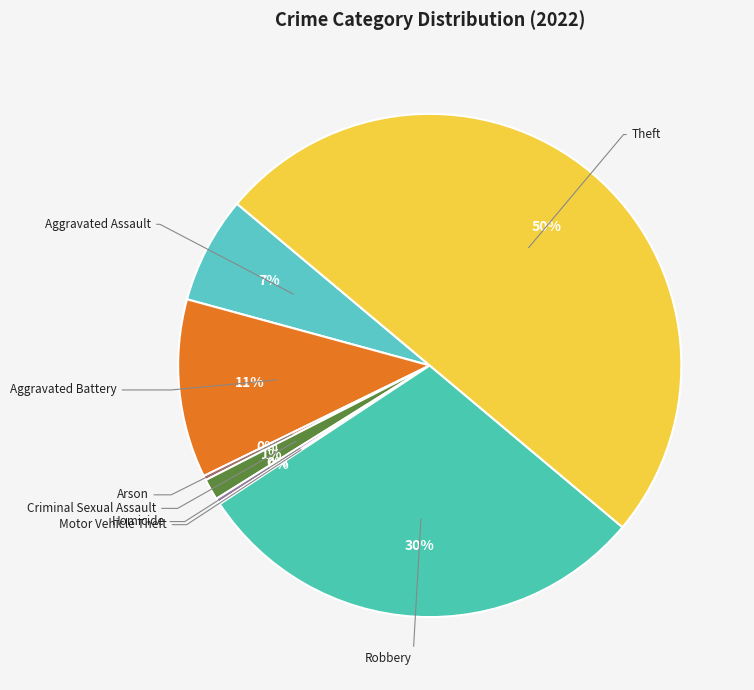

How many slices are in this pie chart?

8